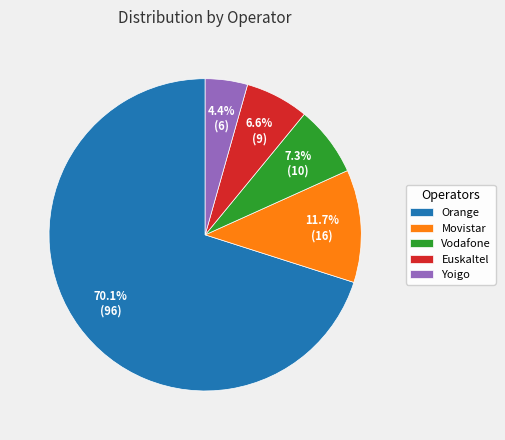

To the nearest percent, what percentage of the pie is Orange?

70%